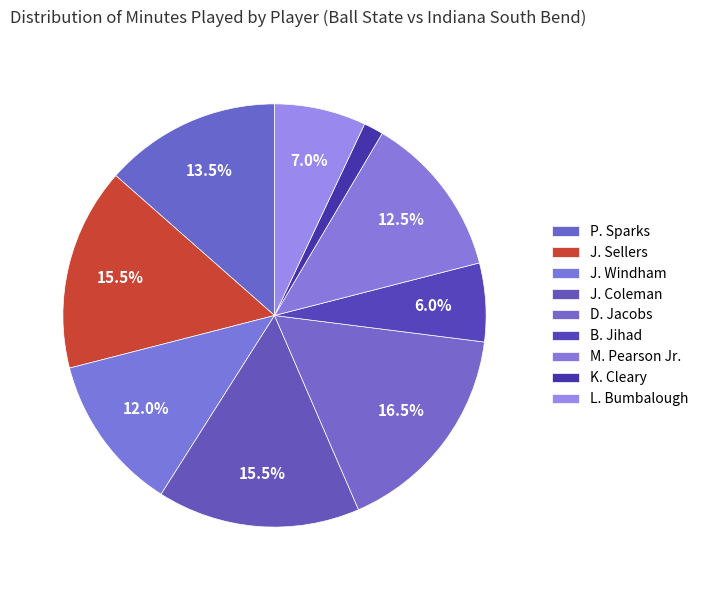

True or false: L. Bumbalough accounts for 14% of the total.

False